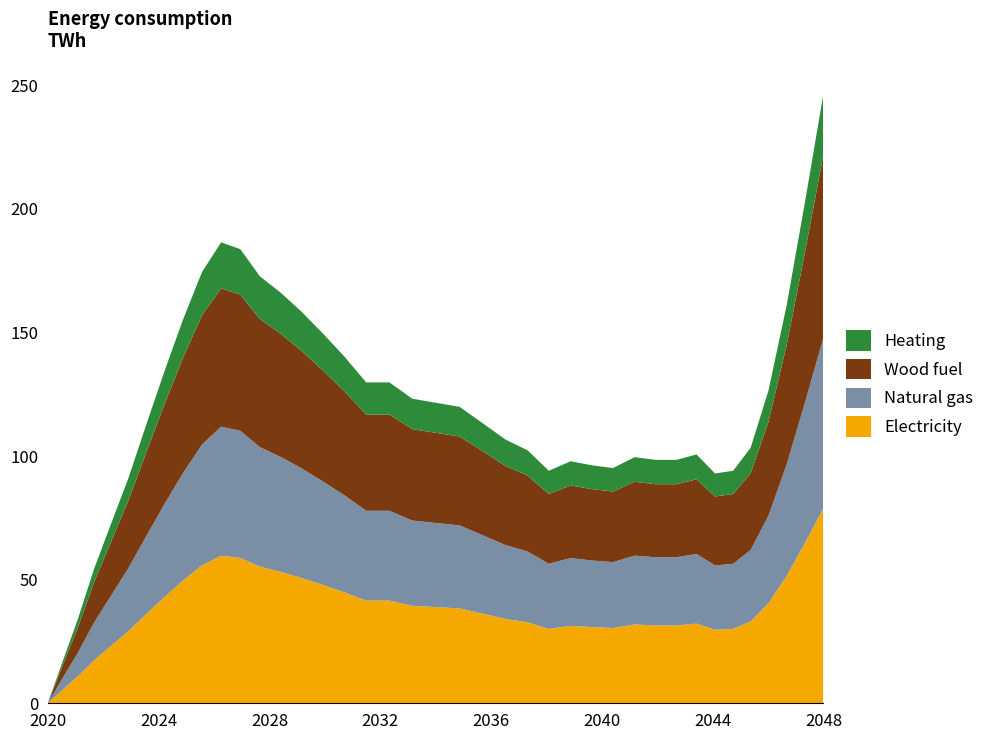

At which category is the sum across all series the highest?

2048